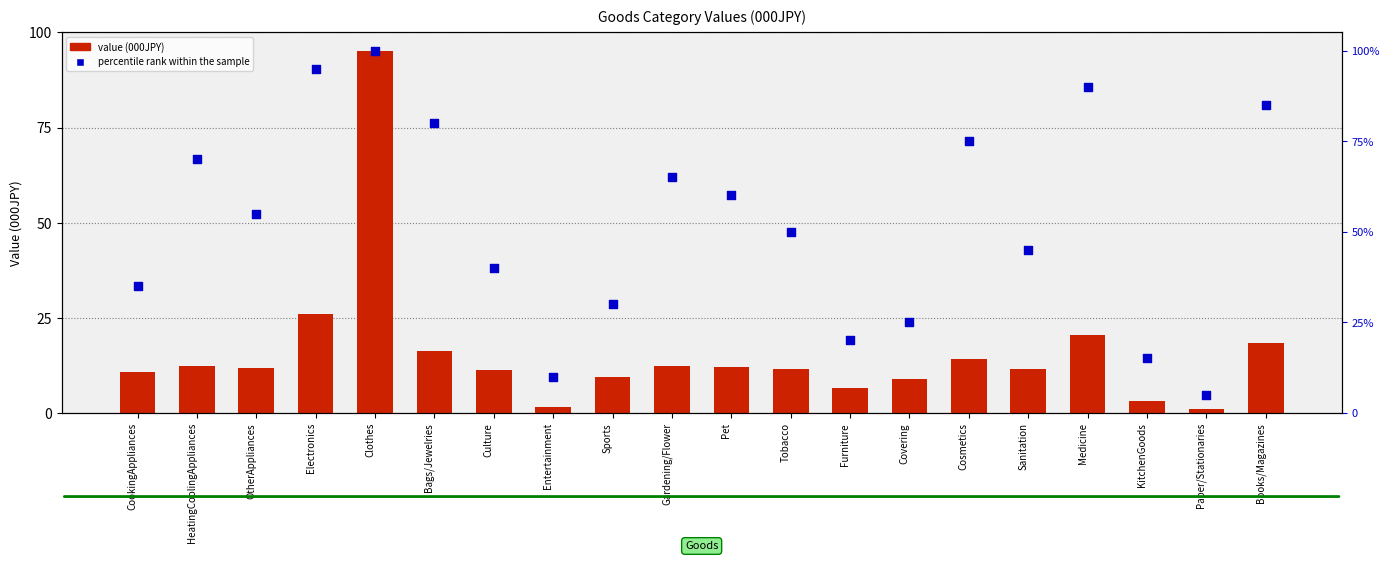

At which category is the sum across all series the highest?

Clothes